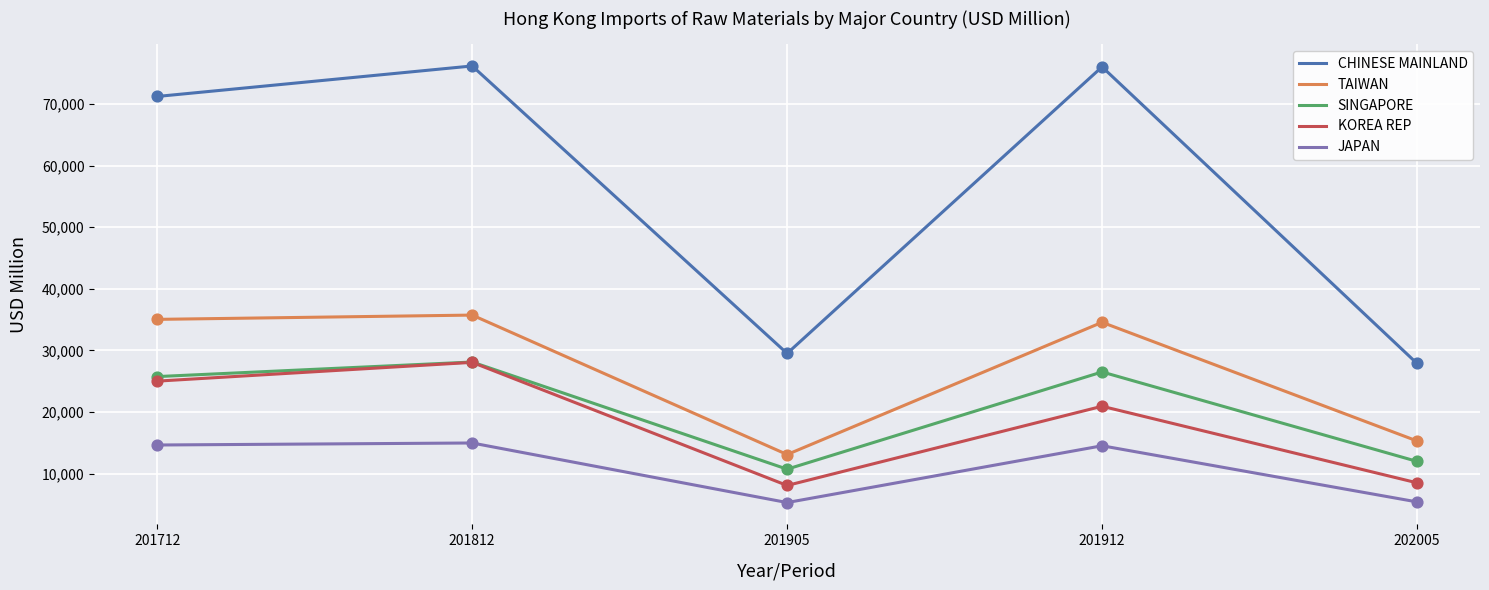

Which series changed the most between 201812 and 202005?

CHINESE MAINLAND